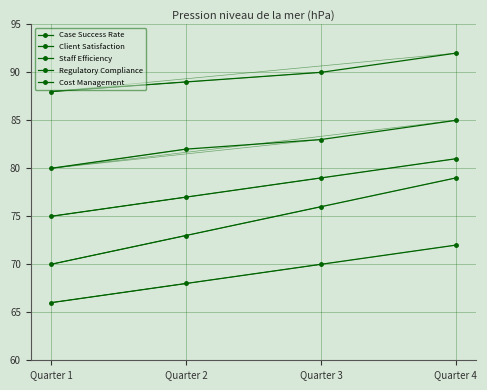

Does the chart display data point markers on the line(s)?

Yes